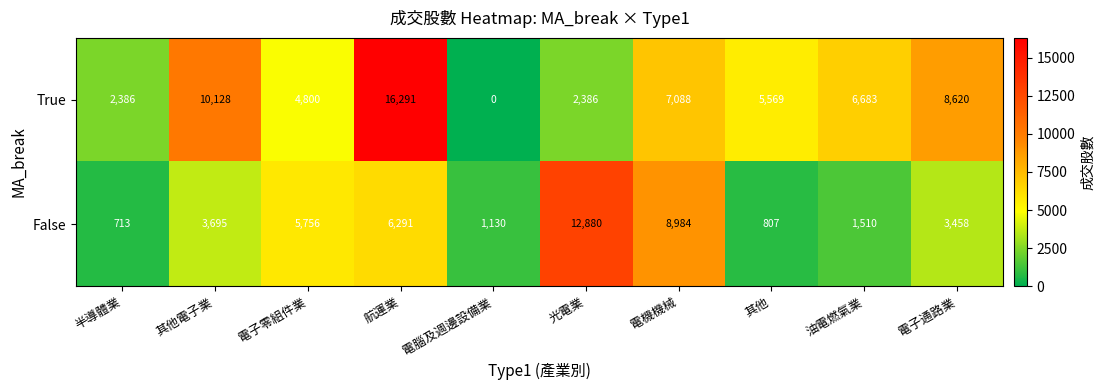

List the series in order of their overall mean, lowest first.

False, True